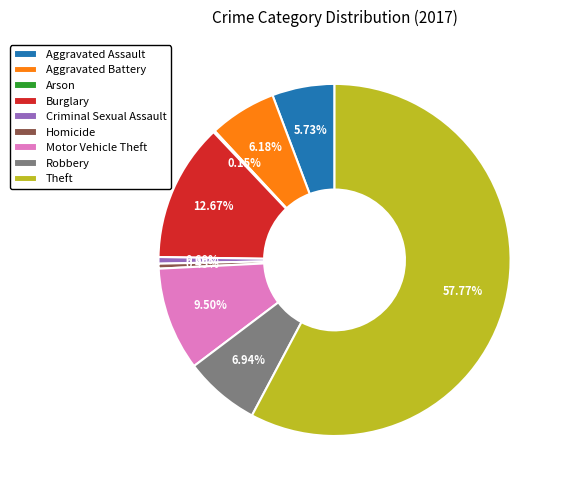

What is the ratio of the value at Homicide to the value at Criminal Sexual Assault?

0.8